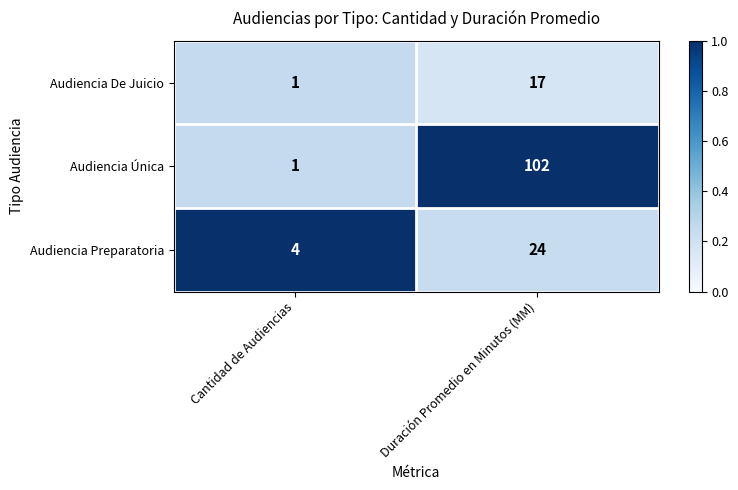

At Duración Promedio en Minutos (MM), list the series in order from largest to smallest.

Audiencia Única, Audiencia Preparatoria, Audiencia De Juicio